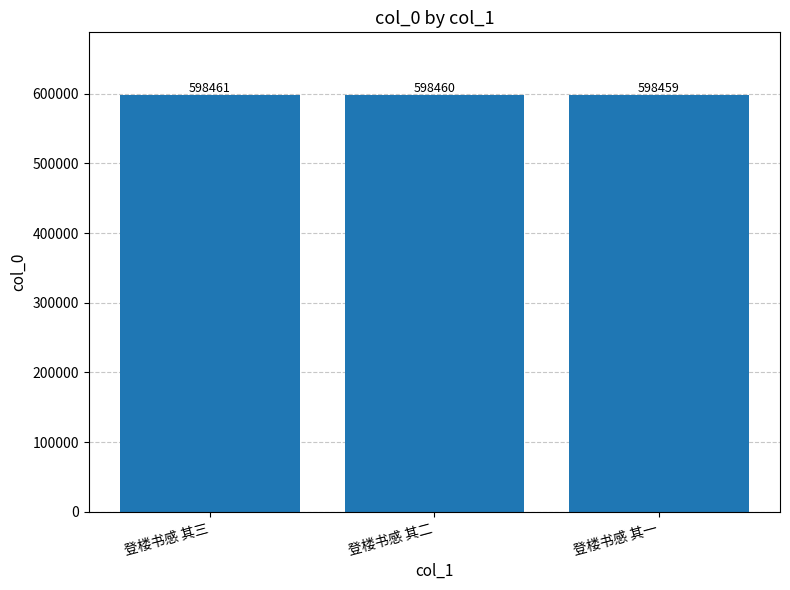

What is the change in value from 登楼书感 其三 to 登楼书感 其一?

-2